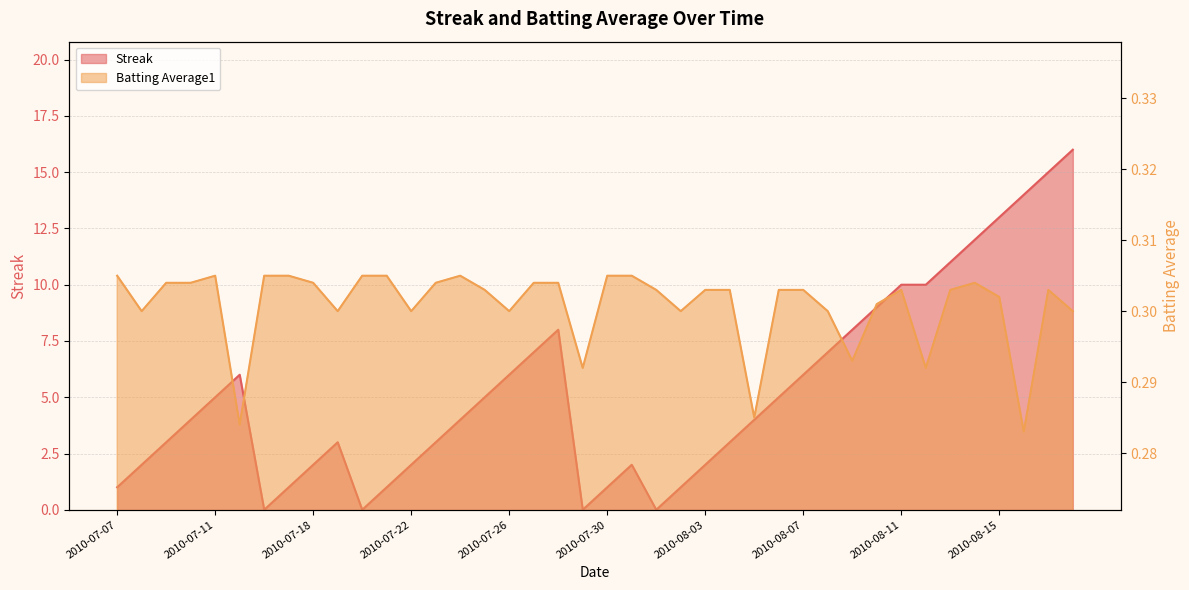

What is the label of the 10th point from the left?

2010-07-19